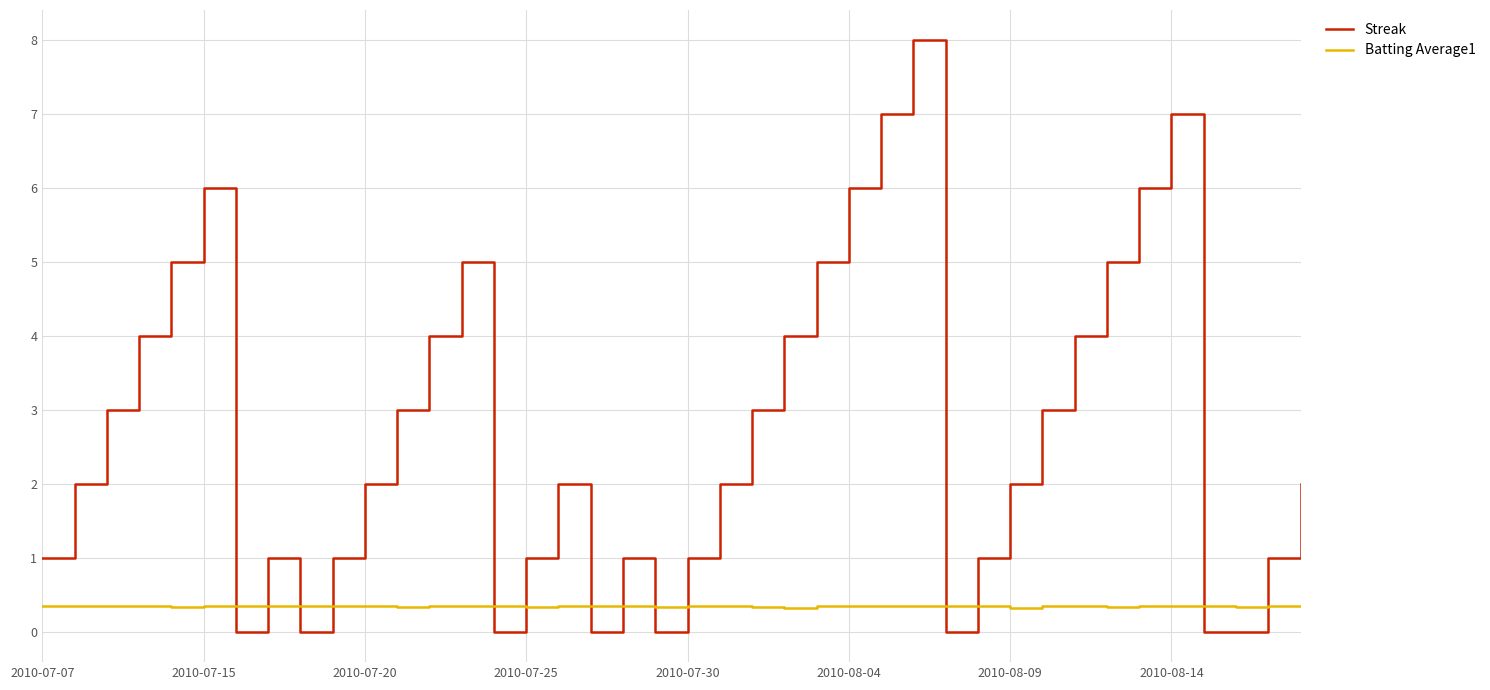

Rank the series by their average value, from lowest to highest.

Batting Average1, Streak